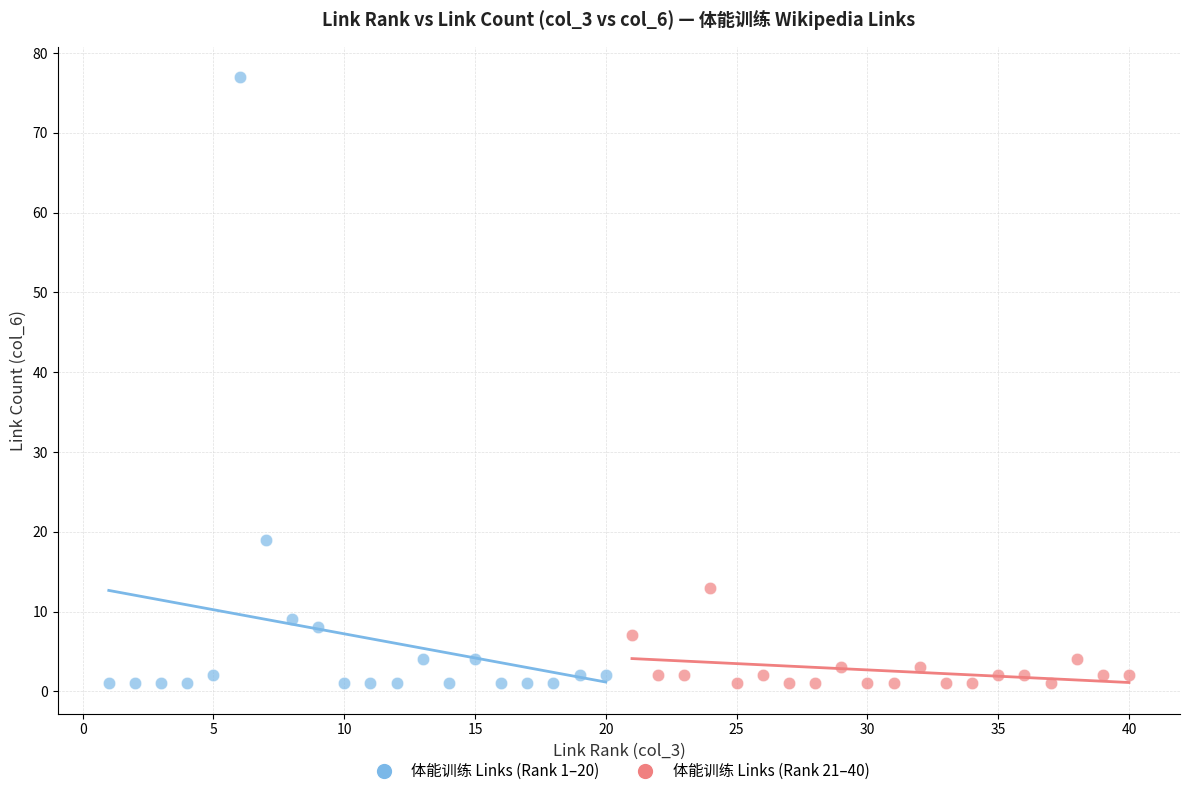

Which series contains the highest Y value?

体能训练 Links (Rank 1–20)